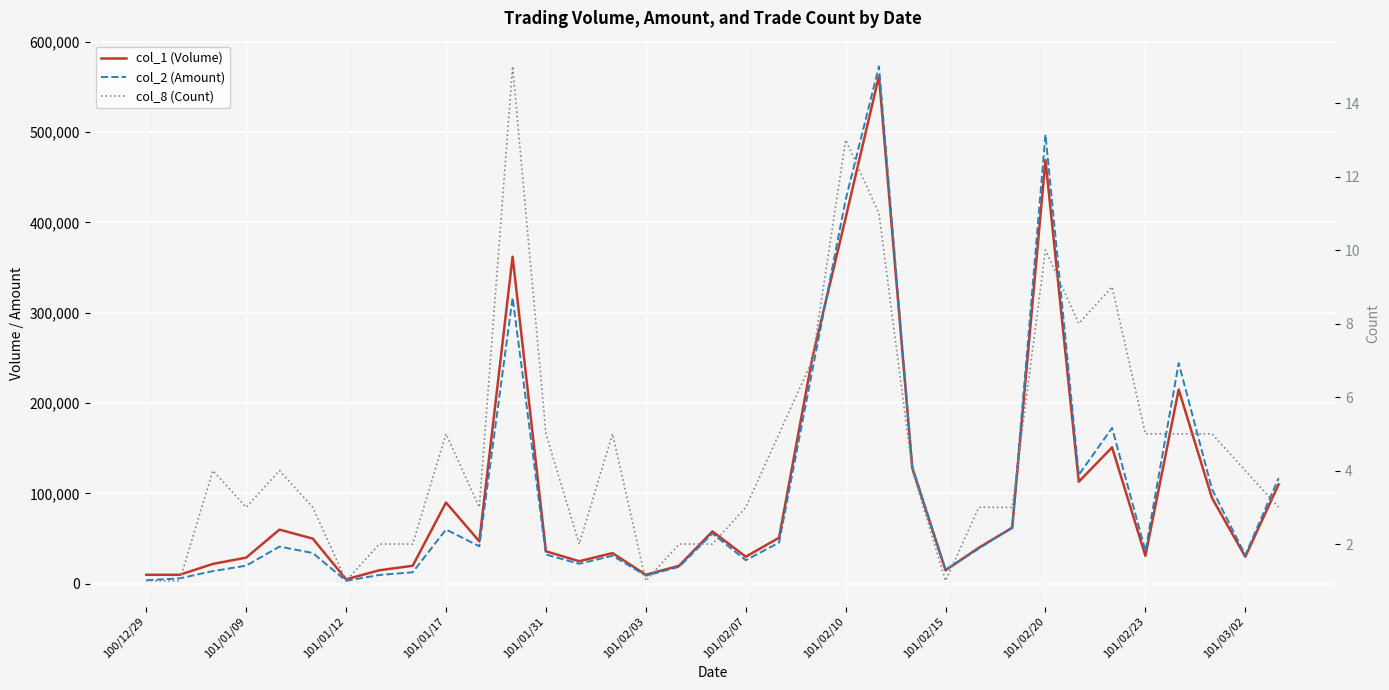

Which series has the largest total across all categories?

col_1 (Volume)